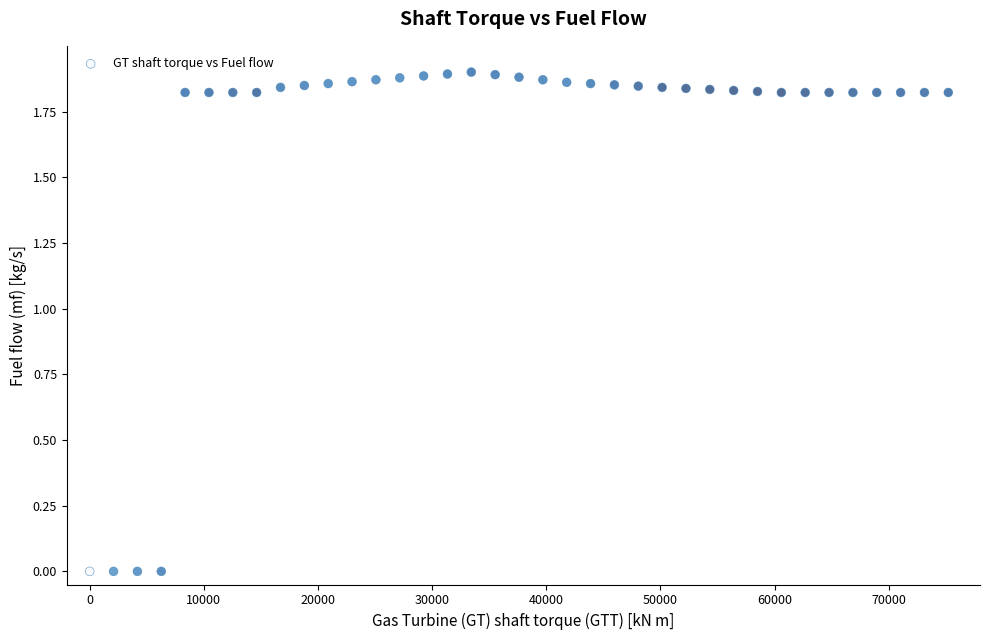

What is the range of X values (max minus min)?

75223.9